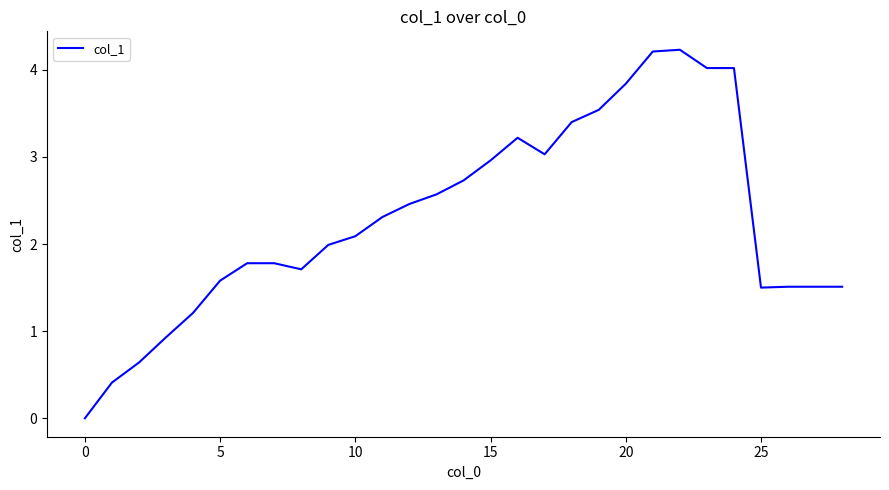

What is the greatest value displayed?

4.2